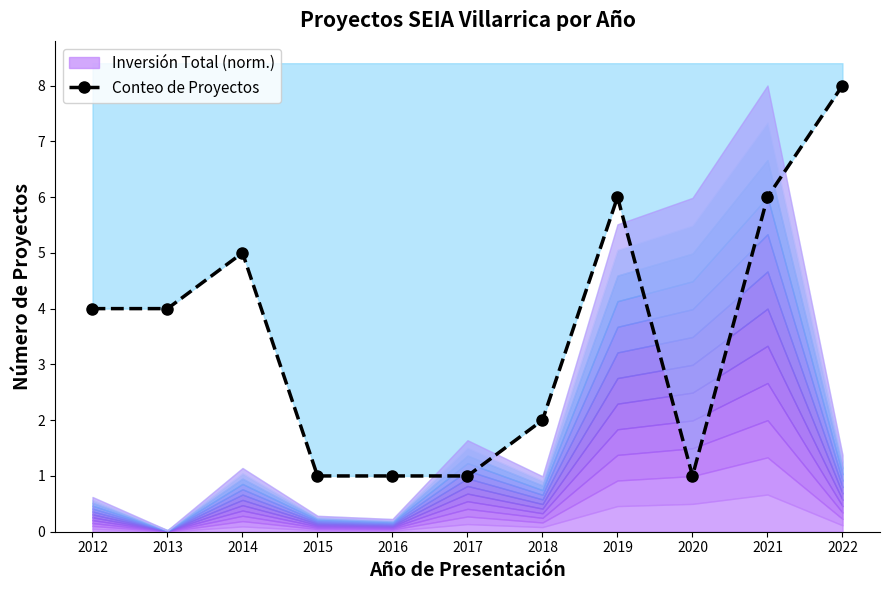

Where is the first local minimum?

2020